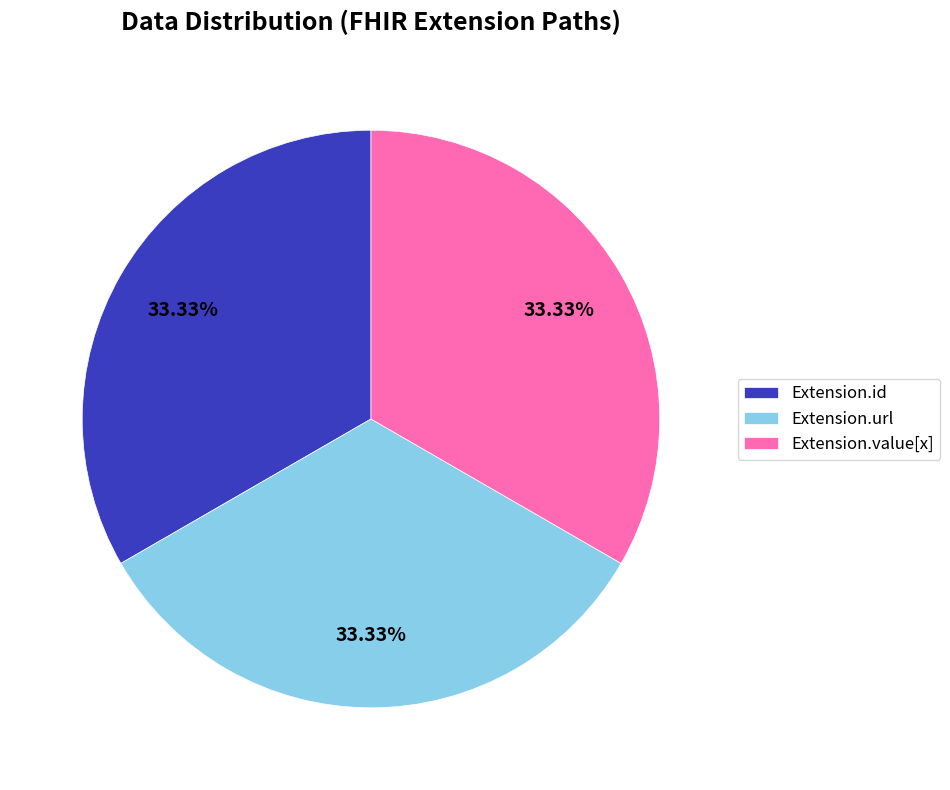

Does Extension.url represent more than half of the total?

No